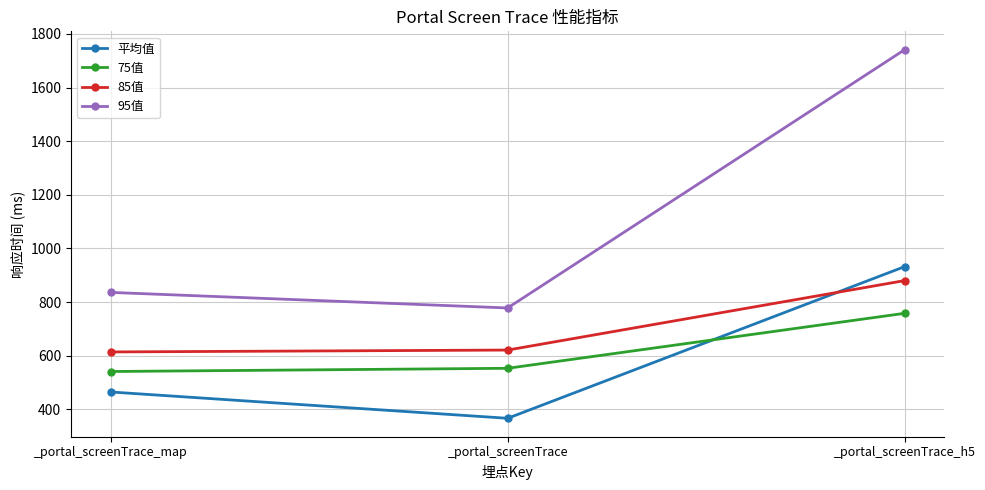

Reading right to left, what are all the values shown in this chart?

平均值: _portal_screenTrace_h5=932.0	_portal_screenTrace=366.5	_portal_screenTrace_map=464.6
75值: _portal_screenTrace_h5=758.0	_portal_screenTrace=553.0	_portal_screenTrace_map=541.0
85值: _portal_screenTrace_h5=880.0	_portal_screenTrace=621.0	_portal_screenTrace_map=614.0
95值: _portal_screenTrace_h5=1741.0	_portal_screenTrace=778.0	_portal_screenTrace_map=836.0